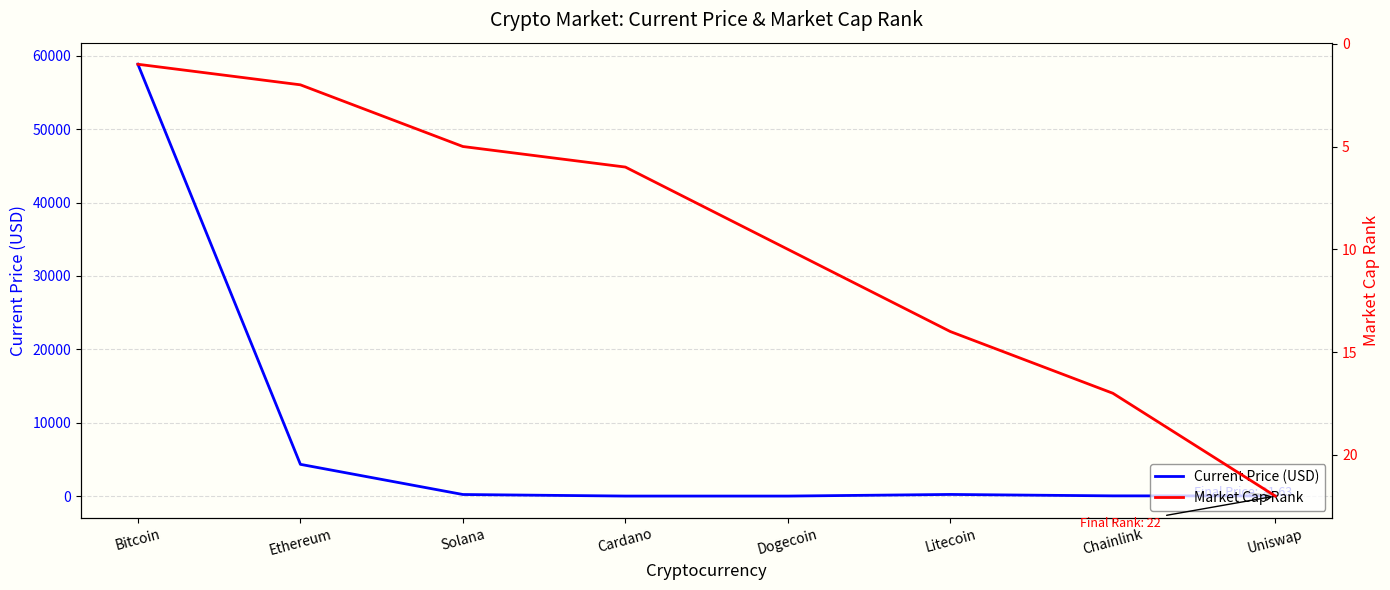

List the series in order of their peak value, highest first.

Current Price (USD), Market Cap Rank